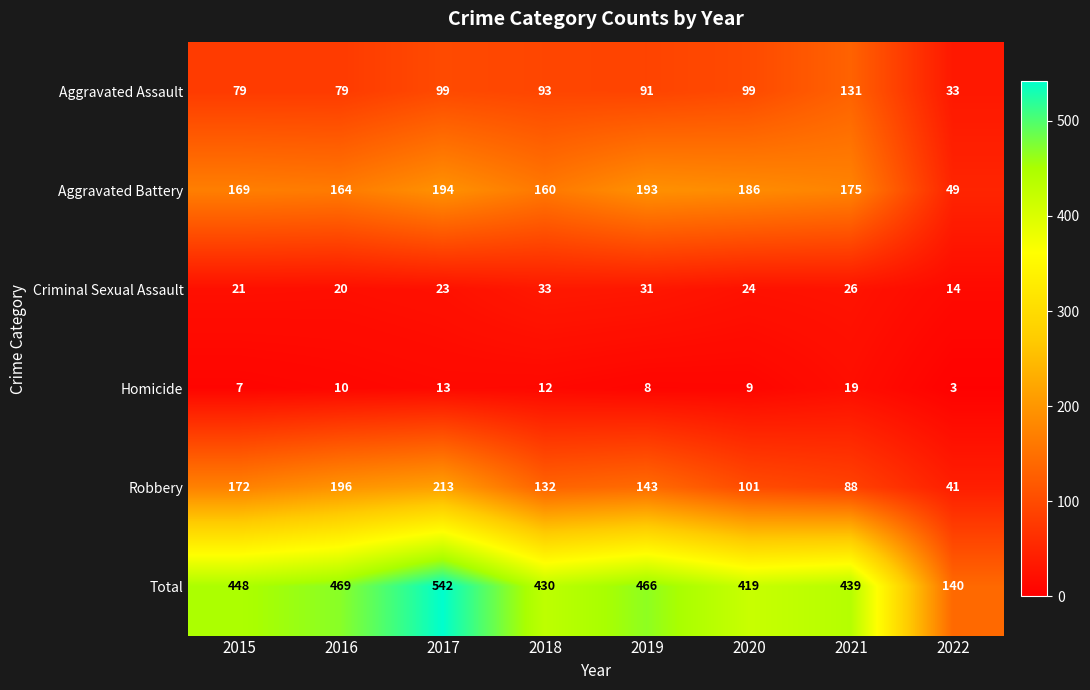

Which series has the widest spread of values?

Total